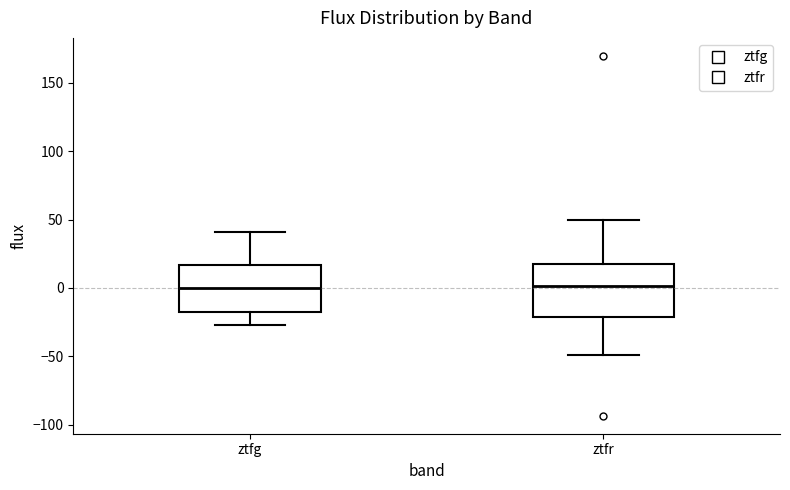

Reading left to right, read every box against the y-axis: the position of its median line, the range the box covers, and the ends of its whiskers. The values are not printed on the chart, so give them approximately, as read against the axis.

ztfg: median 0, box -20 to 15, whiskers -25 to 40
ztfr: median 0, box -20 to 15, whiskers -50 to 50